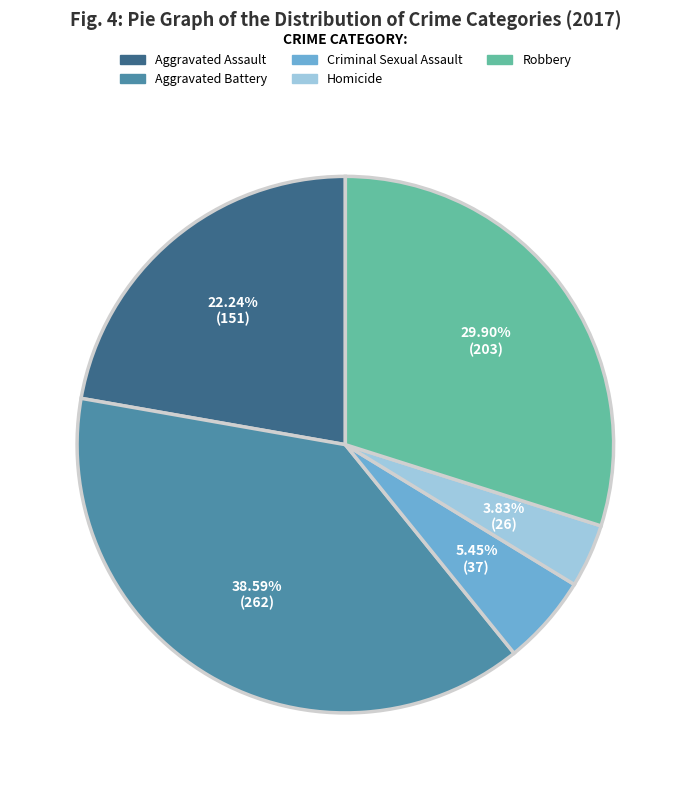

Rank the categories by value from highest to lowest.

Aggravated Battery, Robbery, Aggravated Assault, Criminal Sexual Assault, Homicide